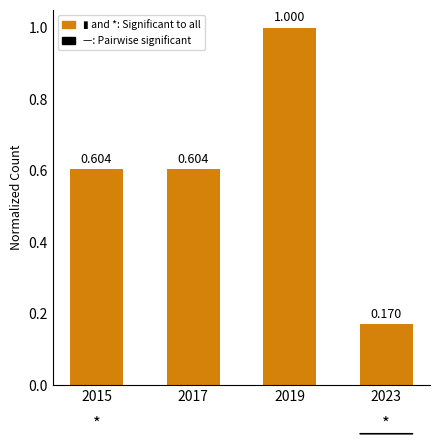

Count the number of categories in the chart.

4